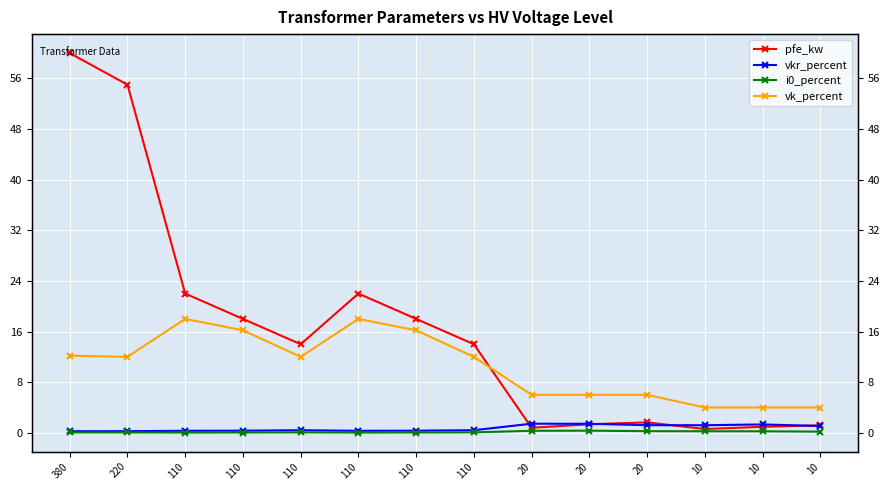

What is the average value of the vkr_percent series?

0.7